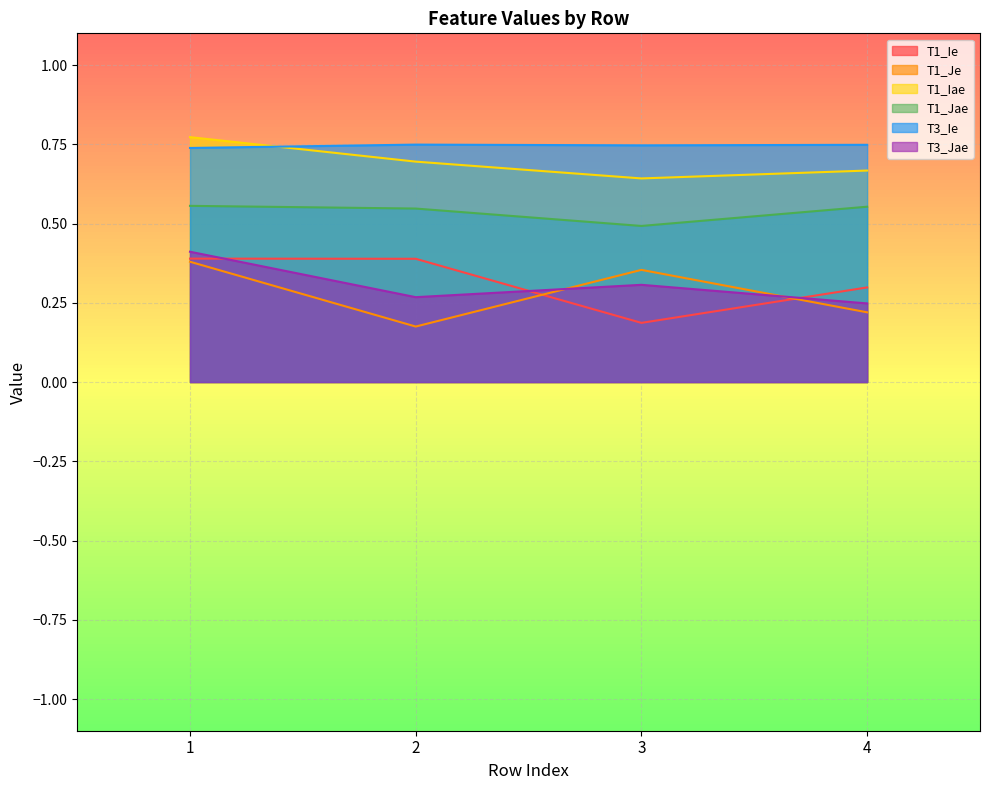

At which category does the chart reach its peak across all series?

1